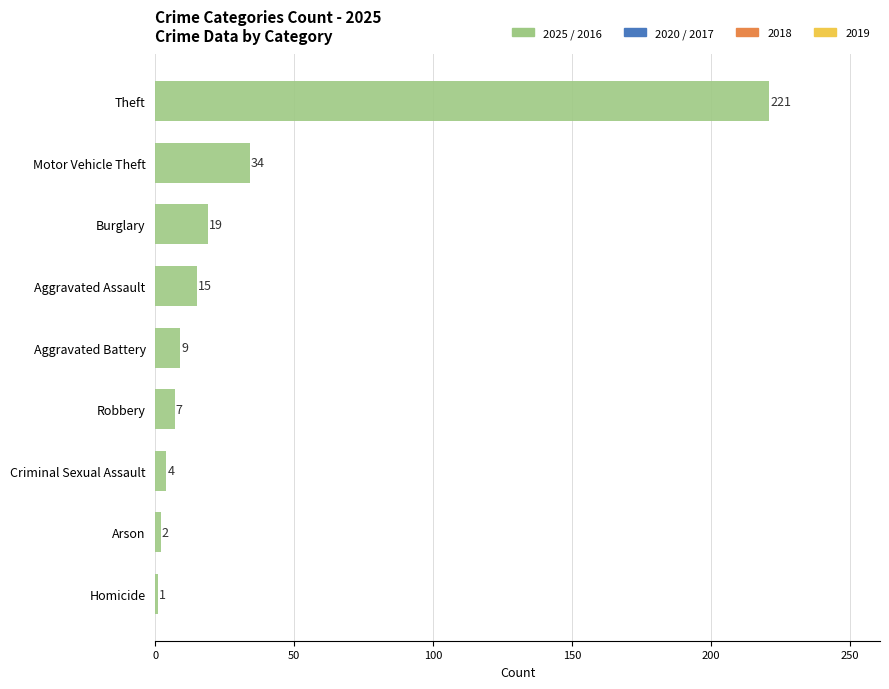

What is the ratio of the value at Robbery to the value at Homicide?

7.0